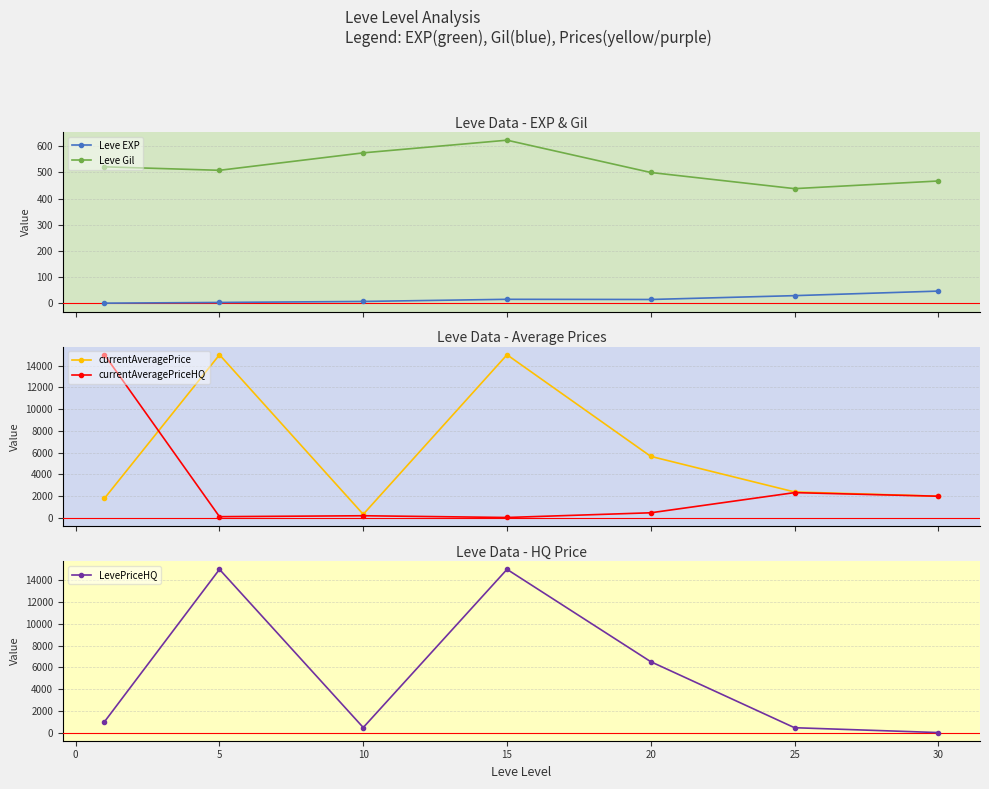

True or false: Leve EXP and Leve Gil intersect in this chart.

False